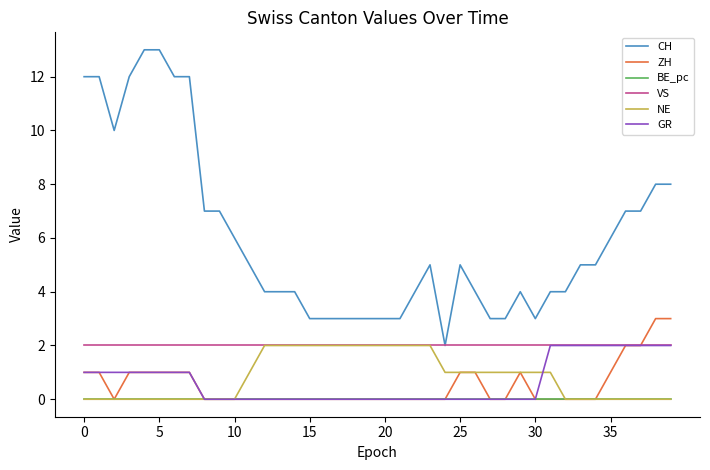

True or false: CH and GR intersect in this chart.

False